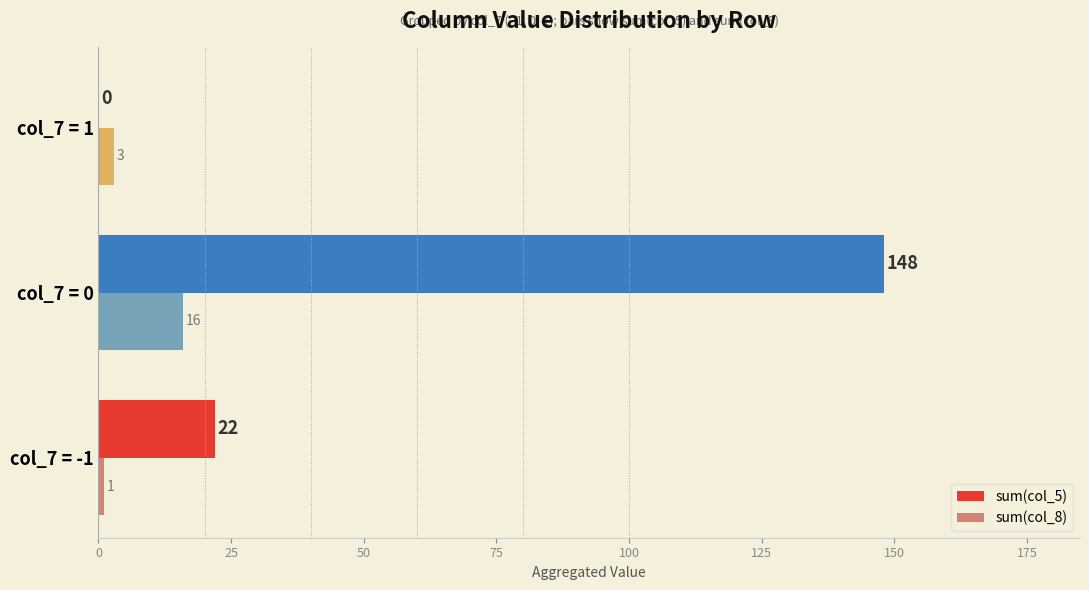

What are all the series names shown in the legend?

sum(col_5), sum(col_8)